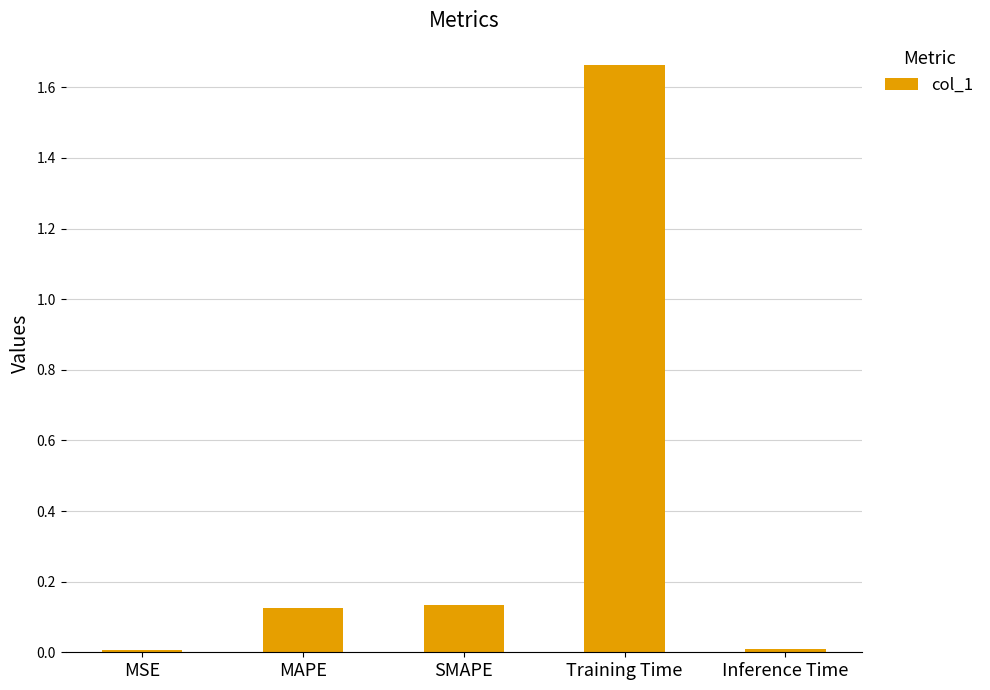

What is the label of the 4th bar from the right?

MAPE